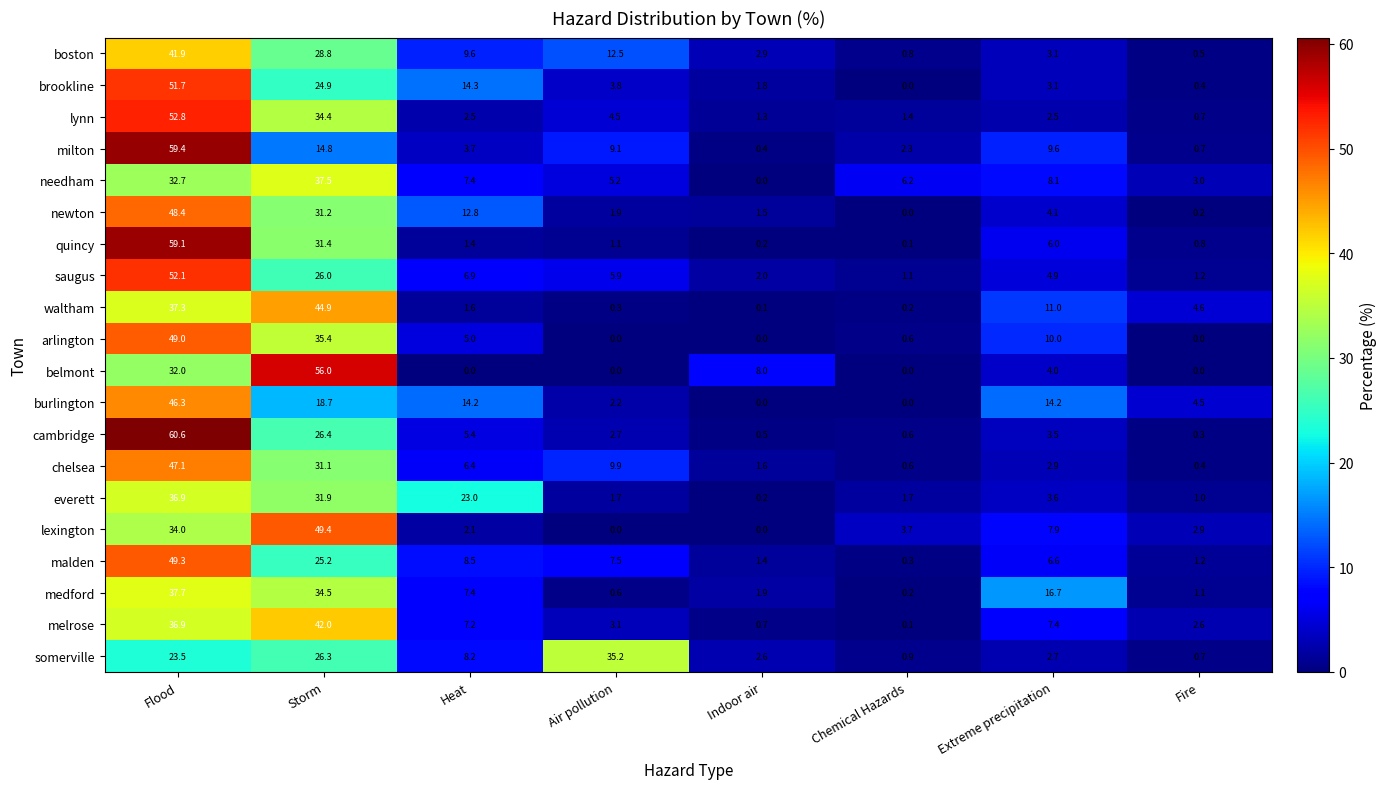

Is it true that melrose equals 7.2 at Heat?

True